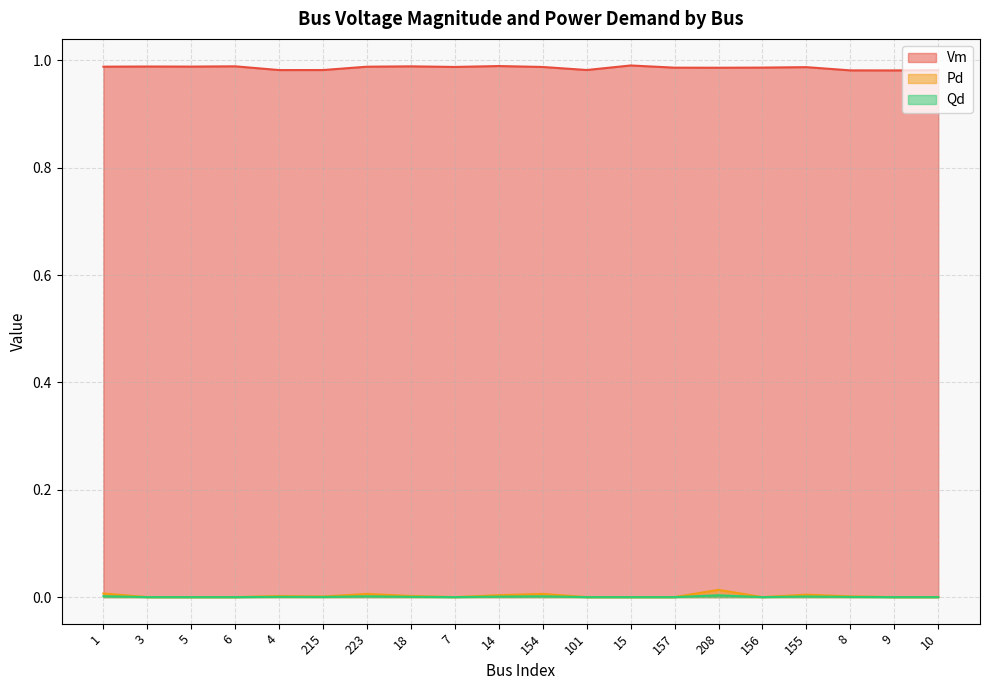

Which series has the largest total across all categories?

Vm